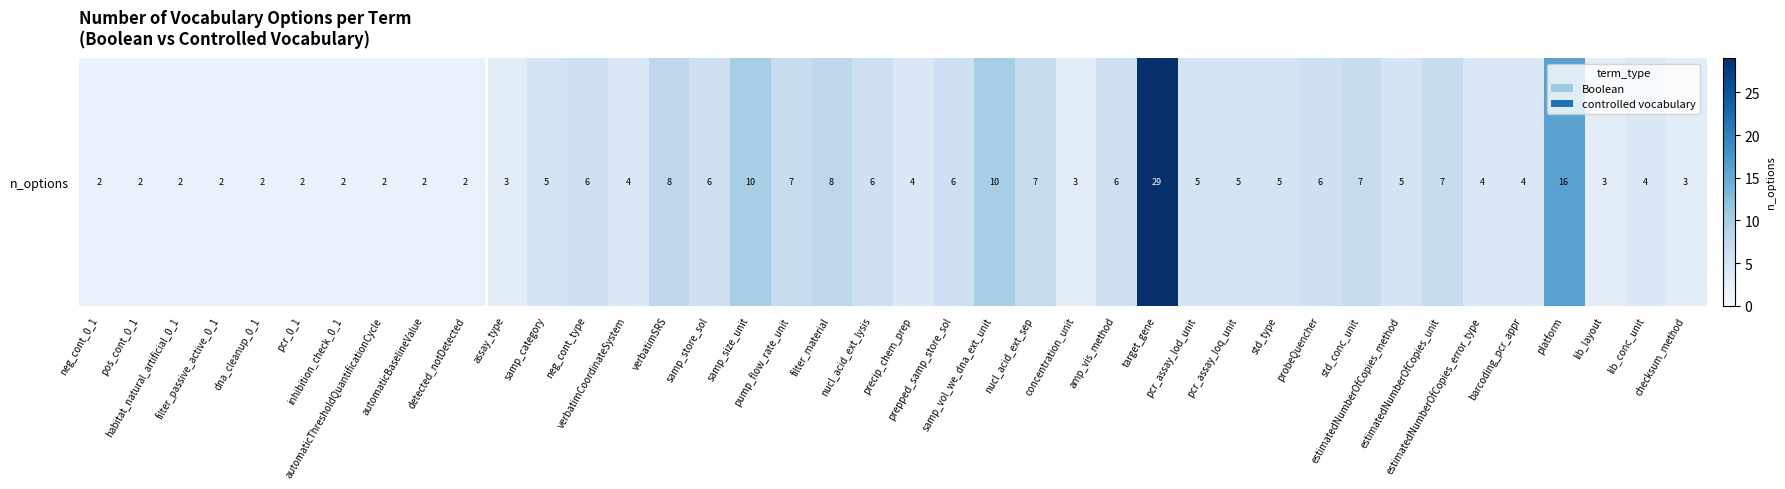

Approximately how many times larger is the value at lib_conc_unit compared to samp_size_unit?

0.4